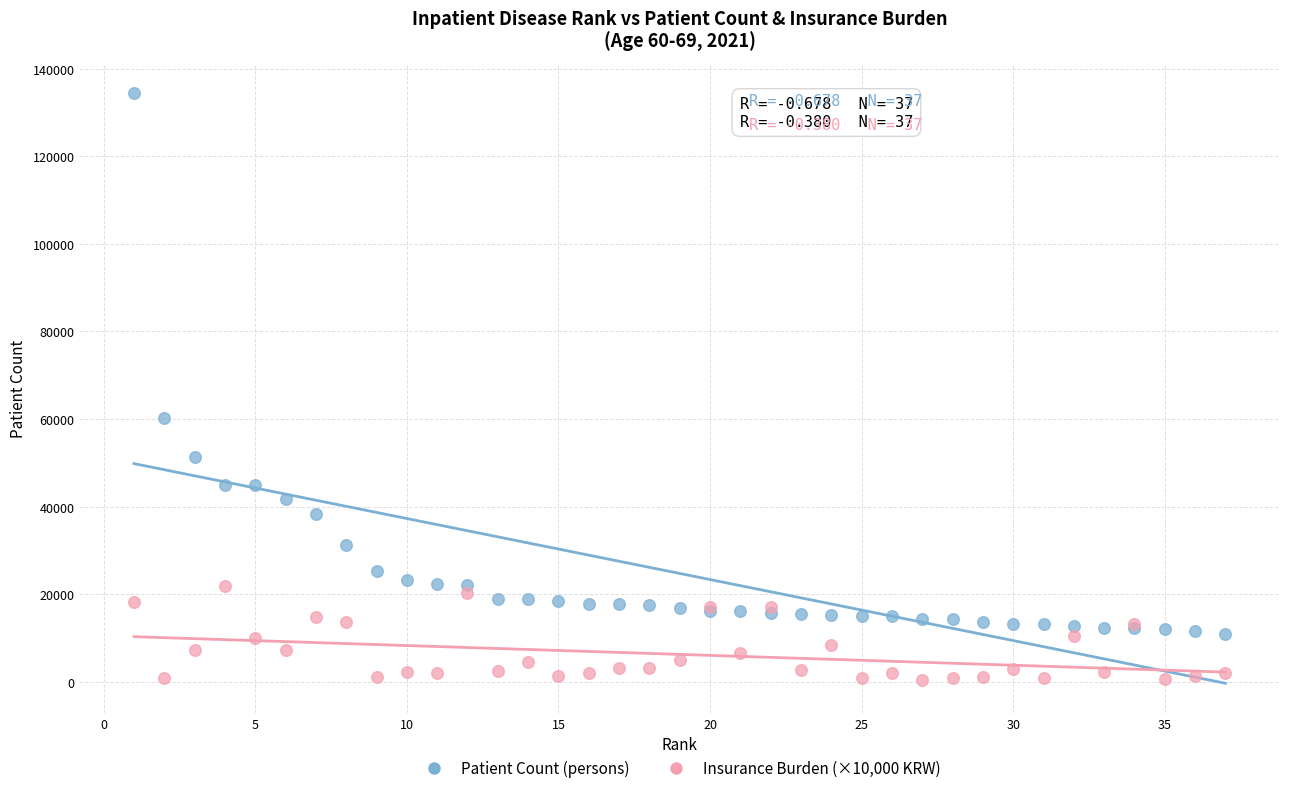

Which series reaches the minimum Y coordinate?

Insurance Burden (×10,000 KRW)